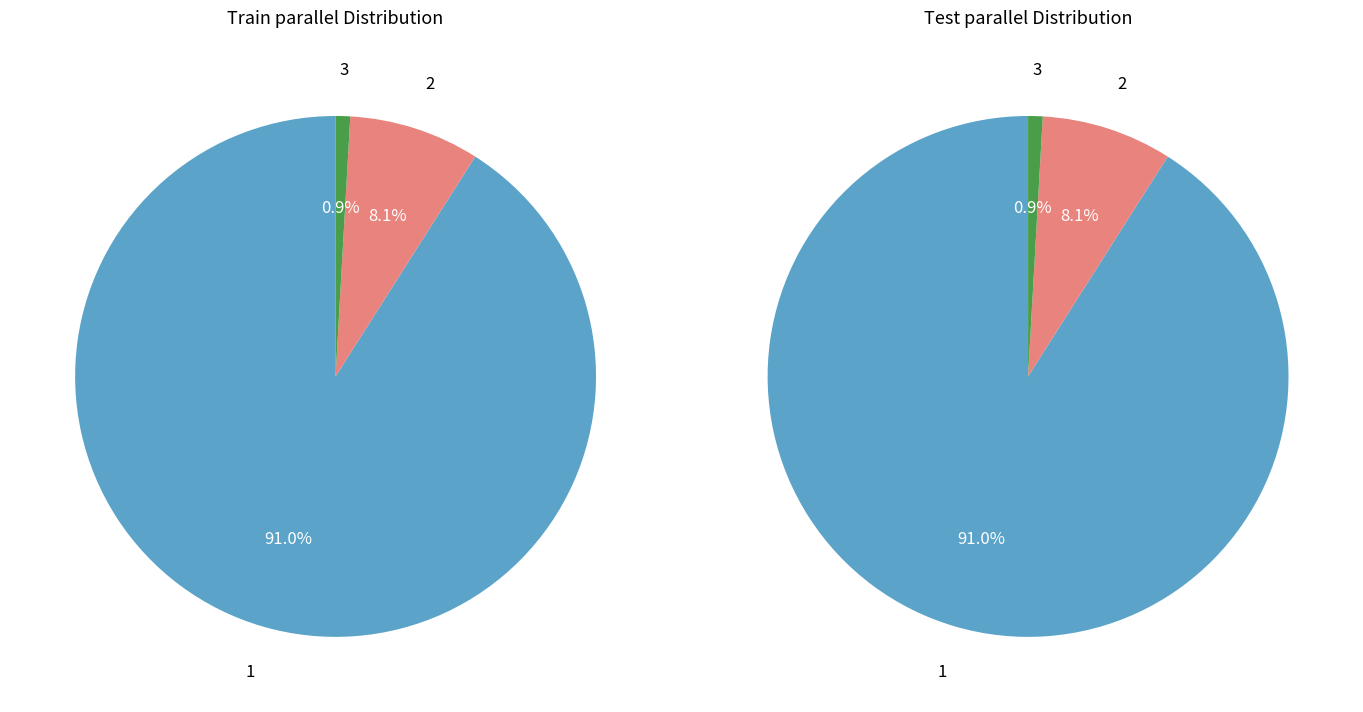

Which category has the smallest portion of the pie?

3